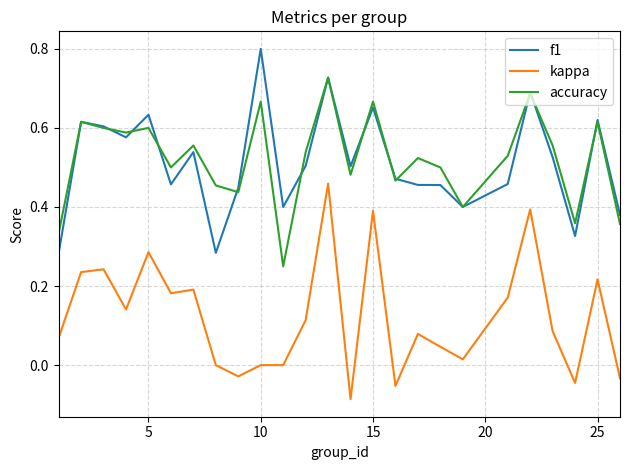

True or false: kappa and accuracy cross at least once.

False